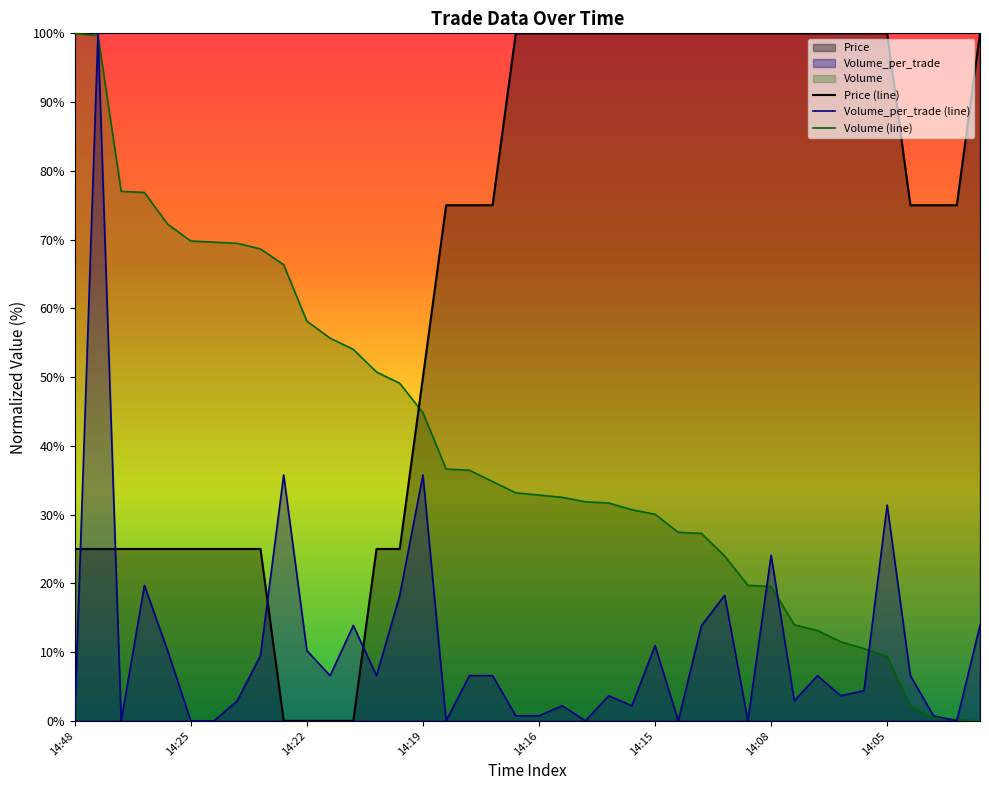

Is the value of Price (line) at 11 greater than the value of Volume_per_trade (line) at 26?

No